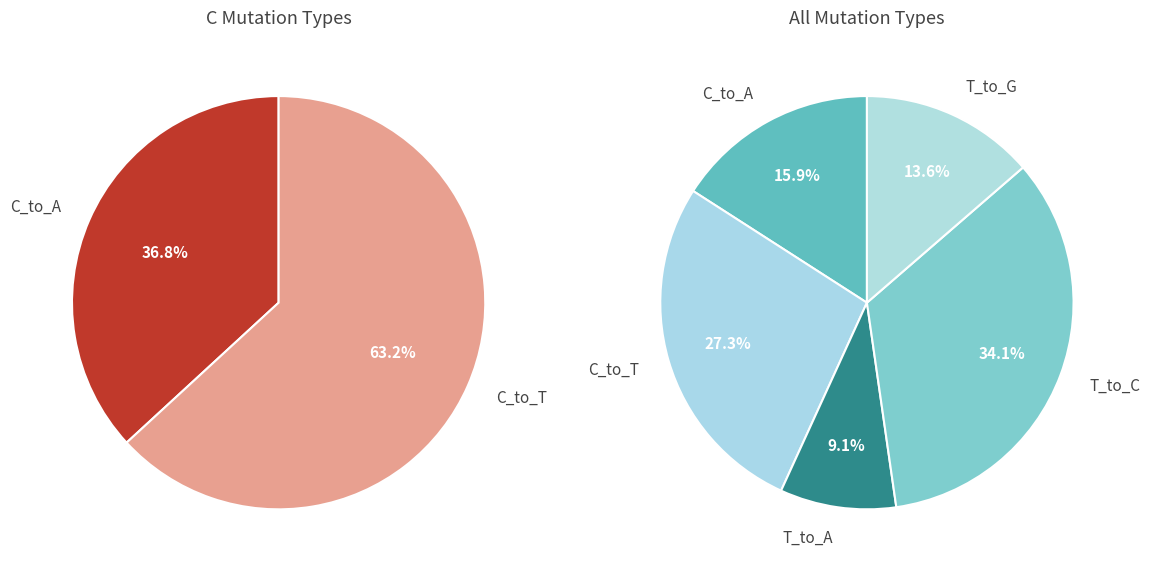

Is there a majority slice in this chart?

No